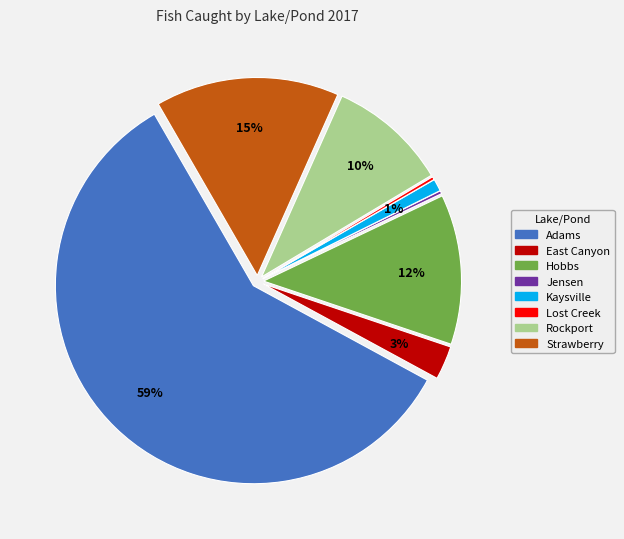

Does any single category account for the majority?

Yes